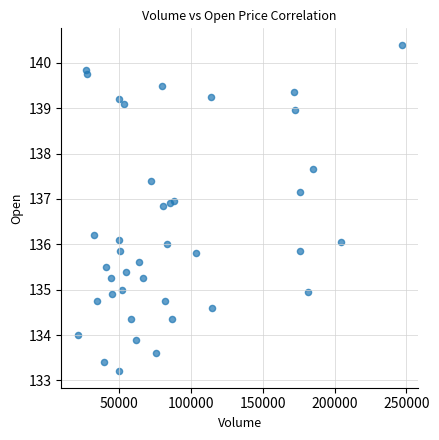

What is the range of Y values (max minus min)?

7.2